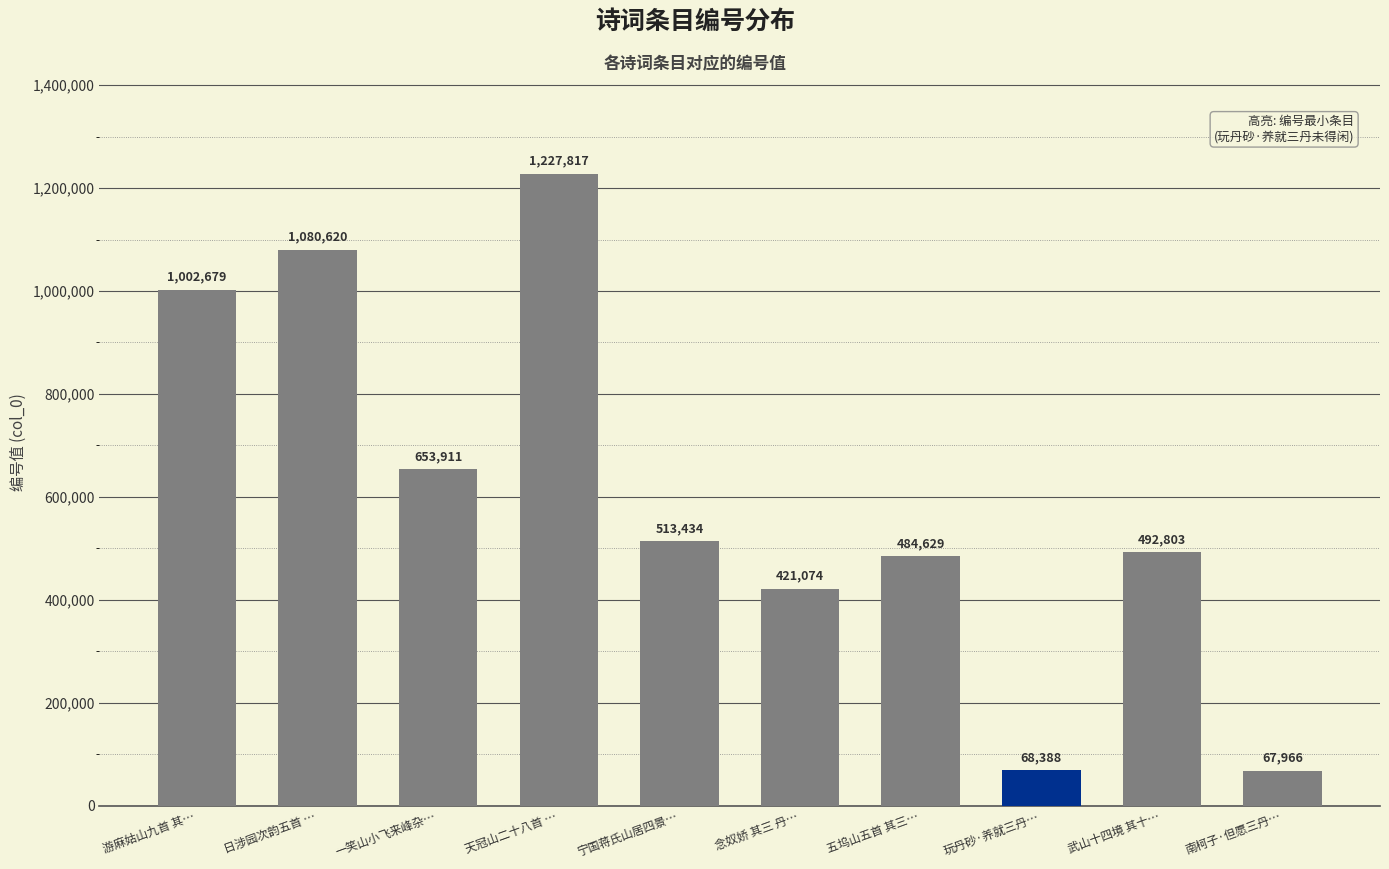

Which has a higher value, 玩丹砂·养就三丹… or 南柯子·但愿三丹…?

玩丹砂·养就三丹…